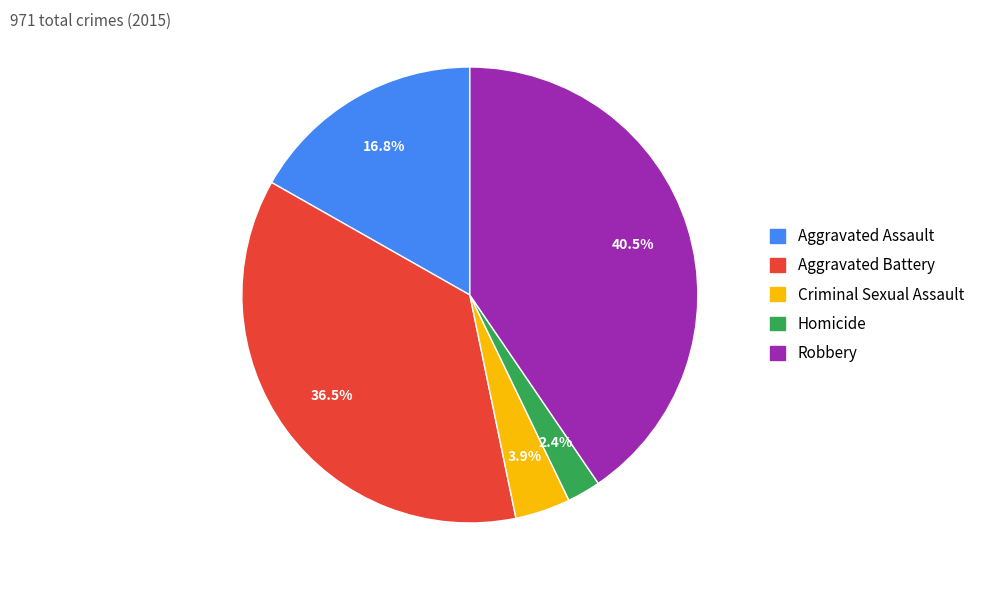

Which slice is the largest?

Robbery